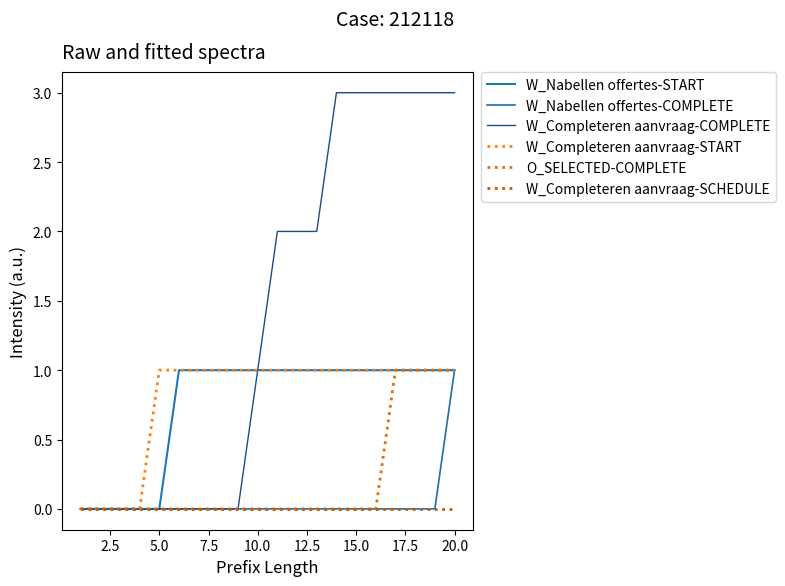

Does the chart have visible grid lines?

No